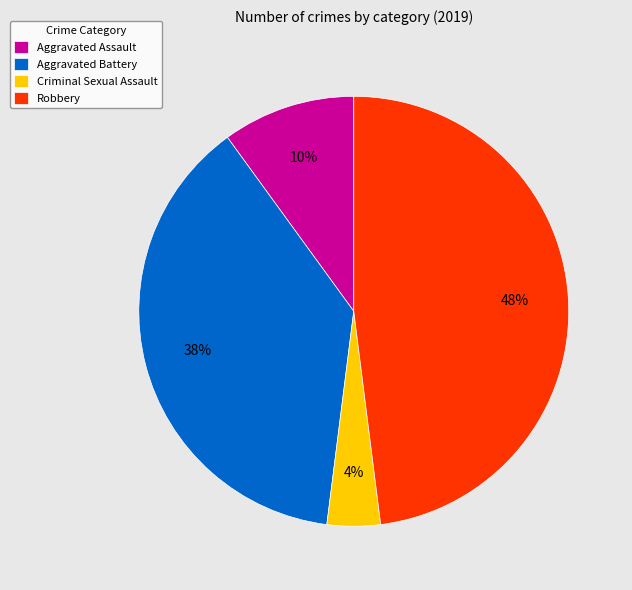

Count the number of slices in the pie.

4